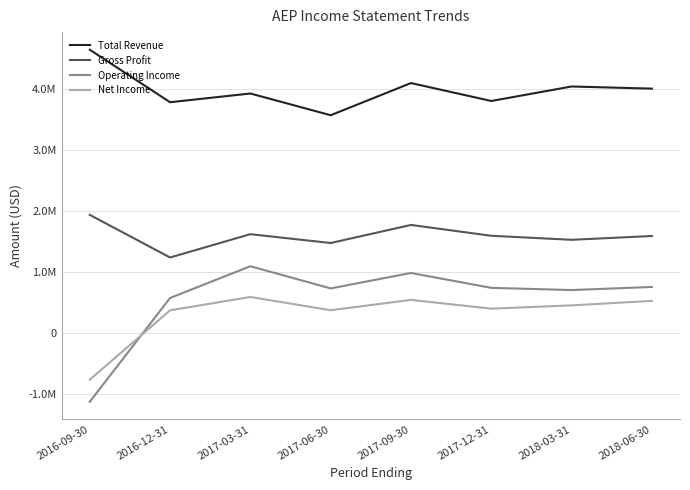

Reading left to right, transcribe all the data shown in this chart.

Total Revenue: 2016-09-30=4652200	2016-12-31=3790100	2017-03-31=3933300	2017-06-30=3576500	2017-09-30=4104700	2017-12-31=3810400	2018-03-31=4048300	2018-06-30=4013200
Gross Profit: 2016-09-30=1940700	2016-12-31=1241000	2017-03-31=1623500	2017-06-30=1478500	2017-09-30=1775100	2017-12-31=1597400	2018-03-31=1531300	2018-06-30=1593400
Operating Income: 2016-09-30=-1127900	2016-12-31=575900	2017-03-31=1097100	2017-06-30=733300	2017-09-30=986500	2017-12-31=742200	2018-03-31=706000	2018-06-30=757000
Net Income: 2016-09-30=-765800	2016-12-31=373400	2017-03-31=592200	2017-06-30=375000	2017-09-30=544700	2017-12-31=400700	2018-03-31=454400	2018-06-30=528400